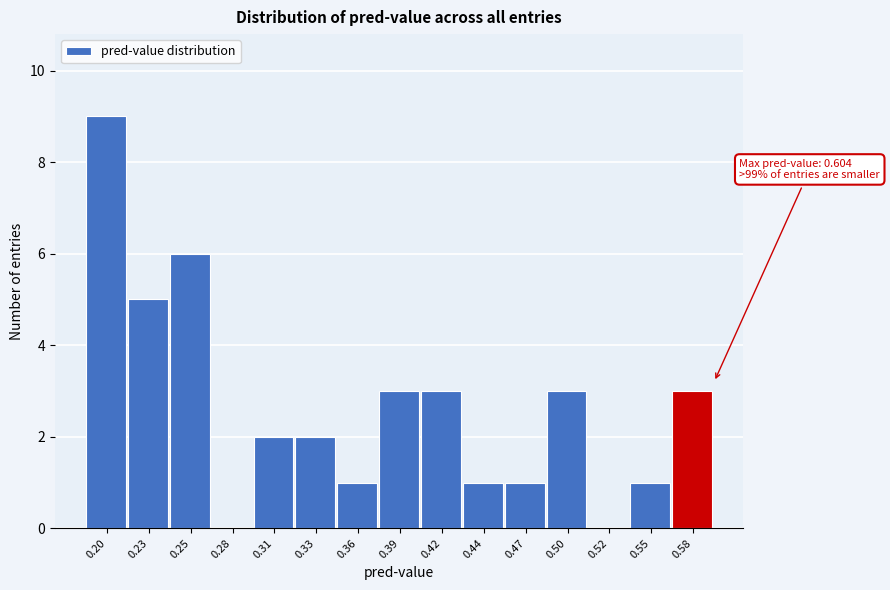

Reading left to right, list all the values displayed in this chart.

0.20=9	0.23=5	0.25=6	0.28=0	0.31=2	0.33=2	0.36=1	0.39=3	0.42=3	0.44=1	0.47=1	0.50=3	0.52=0	0.55=1	0.58=3